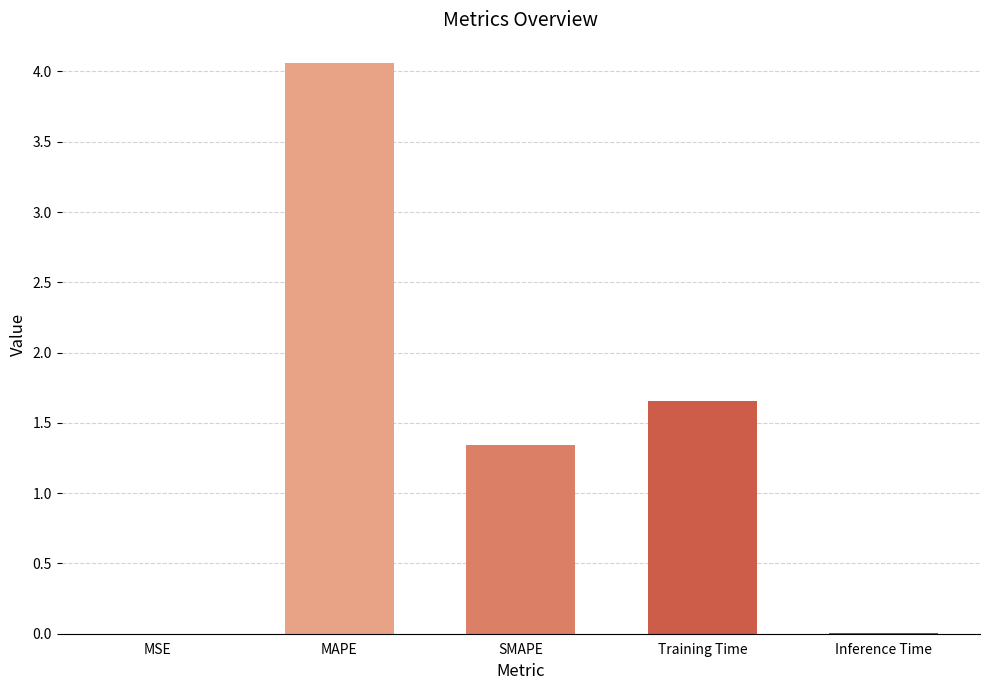

Are the bars horizontal?

No